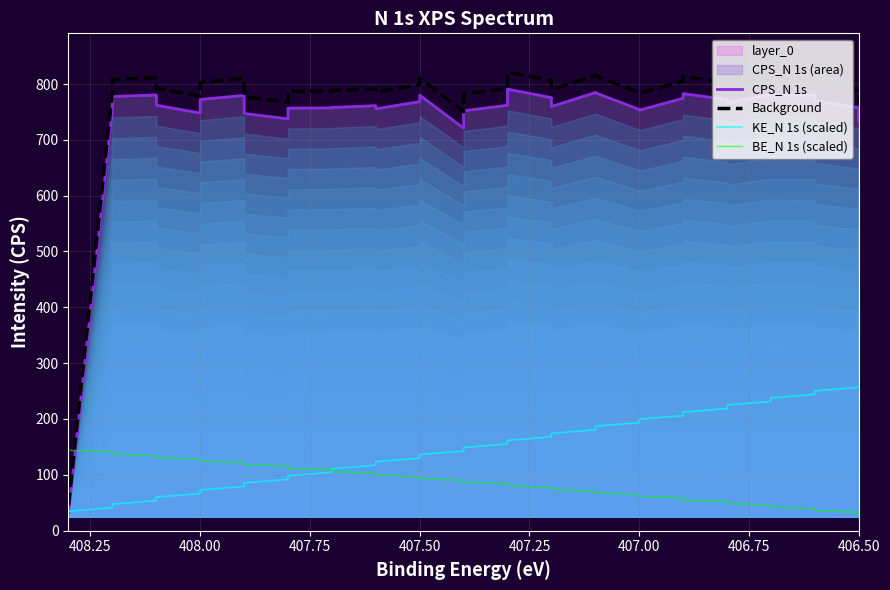

What is the value of the BE_N 1s (scaled) point at the 1st from the left?

143.8